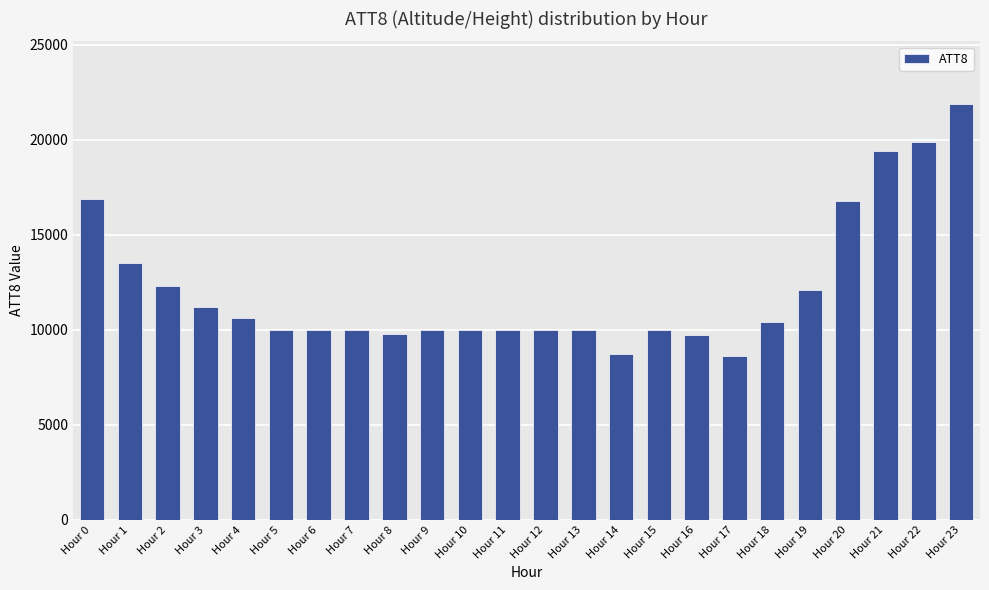

What is the change in value from Hour 17 to Hour 19?

+3500